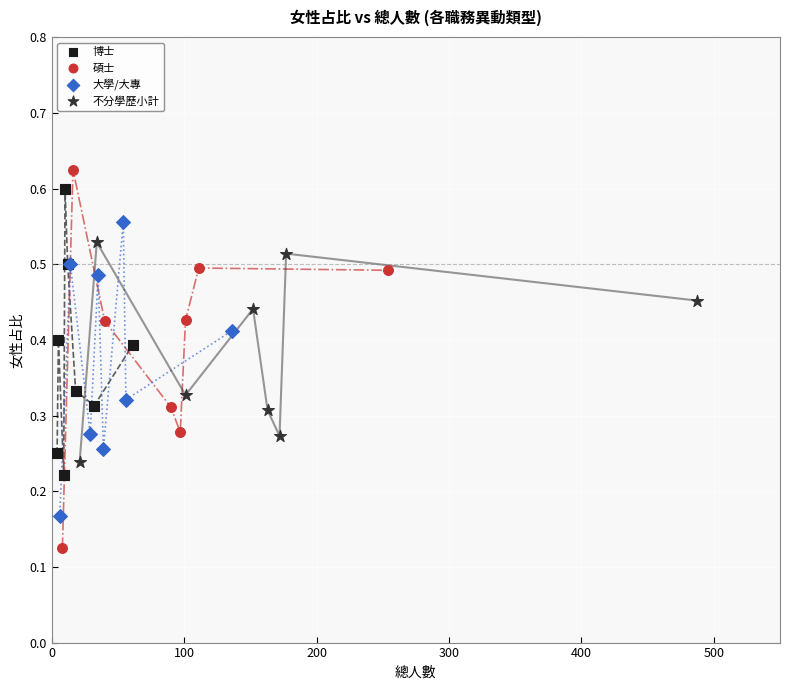

Which series contains the lowest Y value?

碩士